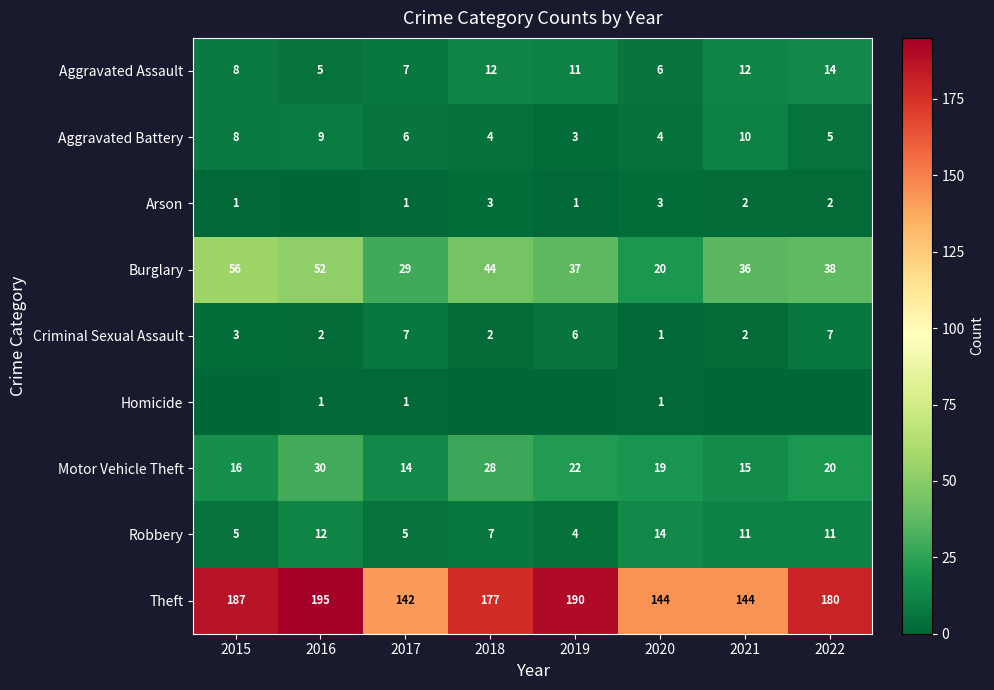

The value of Arson at 2018 is 1. True or false?

False